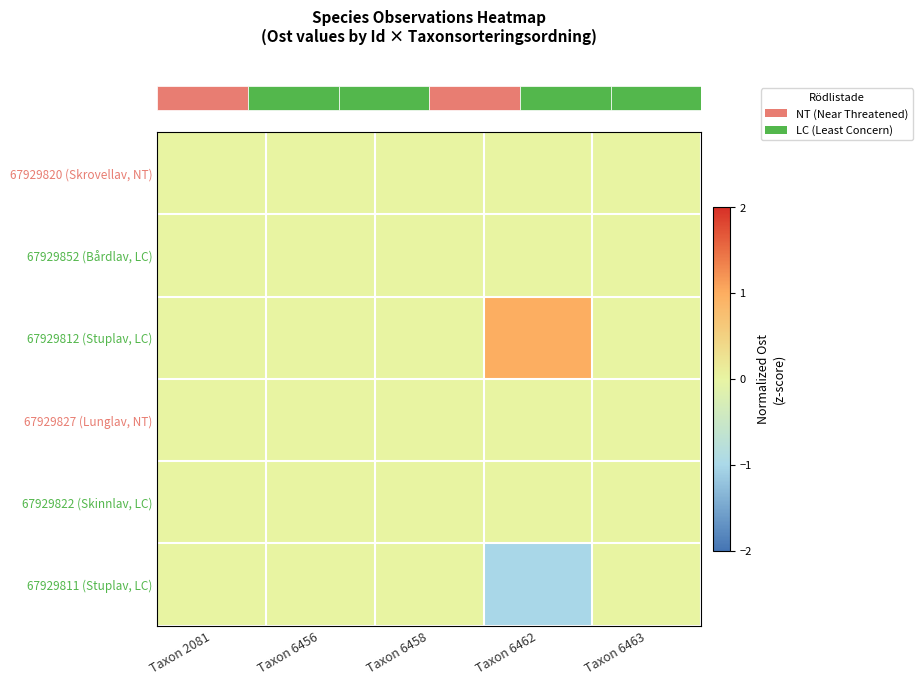

Reading left to right, what are all the values shown in this chart?

row_0: 0.0	0.0	0.0	0.0	0.0
row_1: 0.0	0.0	0.0	0.0	0.0
row_2: 0.0	0.0	0.0	1.0	0.0
row_3: 0.0	0.0	0.0	0.0	0.0
row_4: 0.0	0.0	0.0	0.0	0.0
row_5: 0.0	0.0	0.0	-1.0	0.0